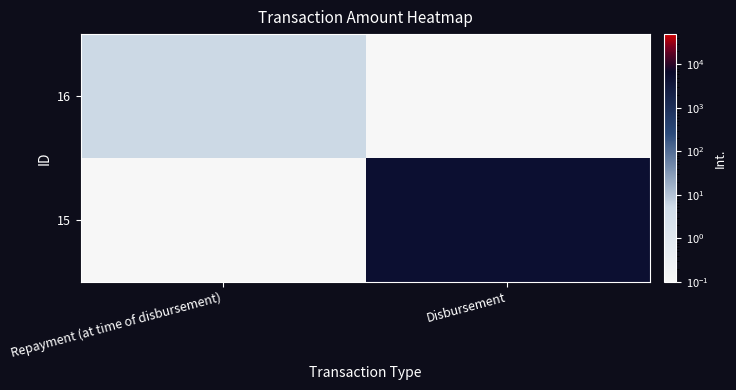

Which series has the widest spread of values?

15